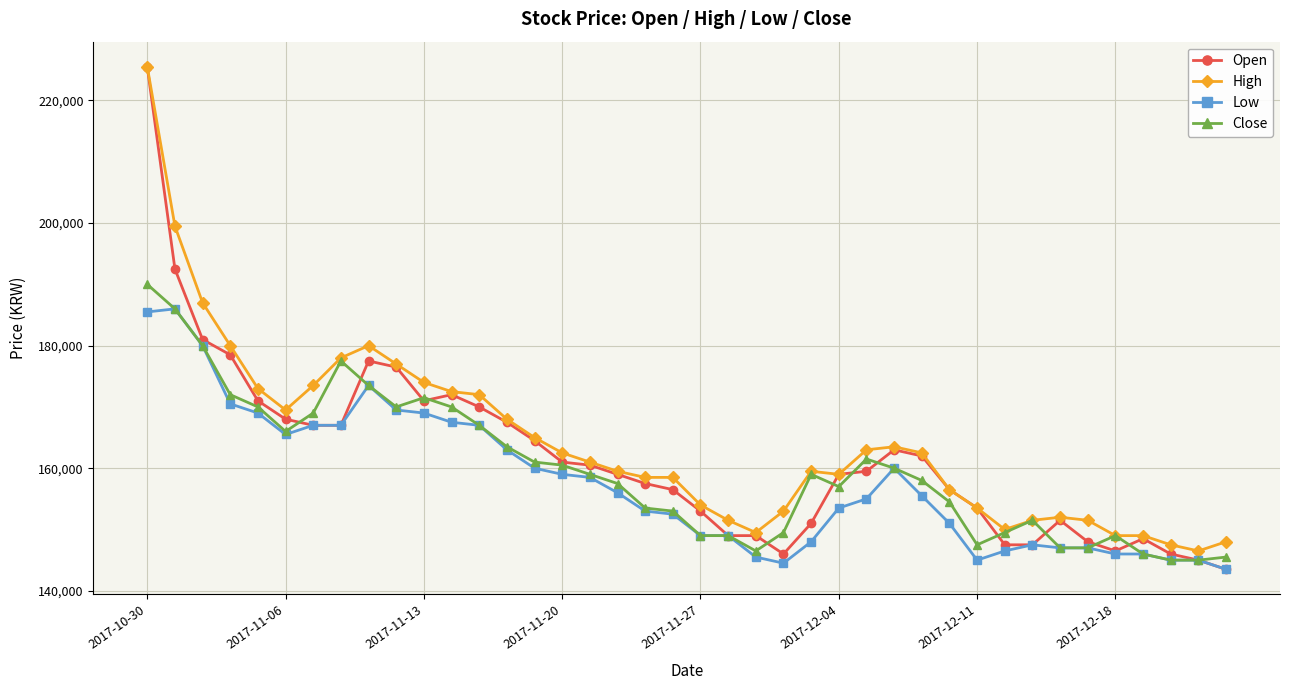

Which series has the largest range (max minus min)?

Open